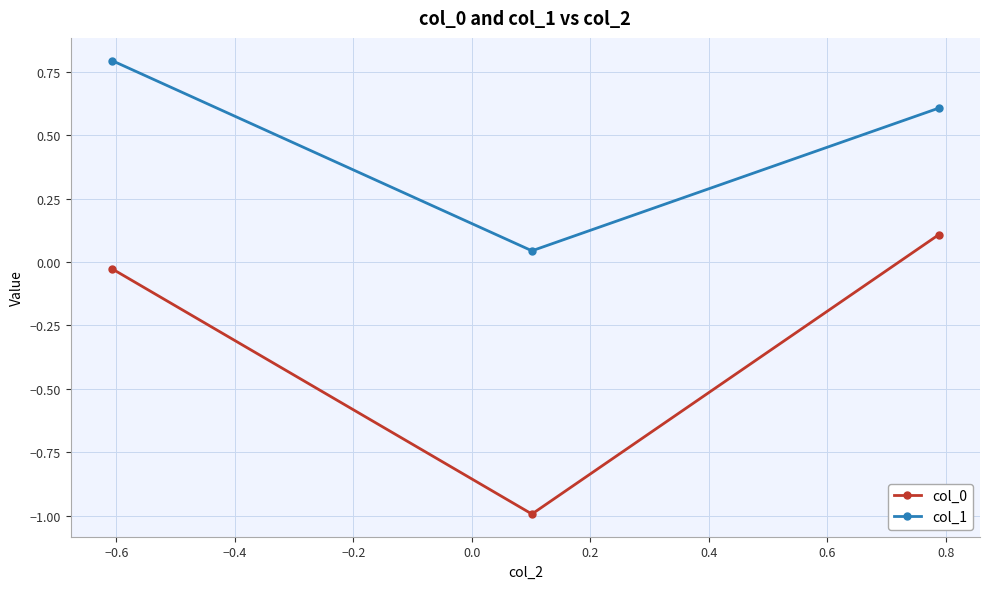

How many positive values does the col_0 series have?

1